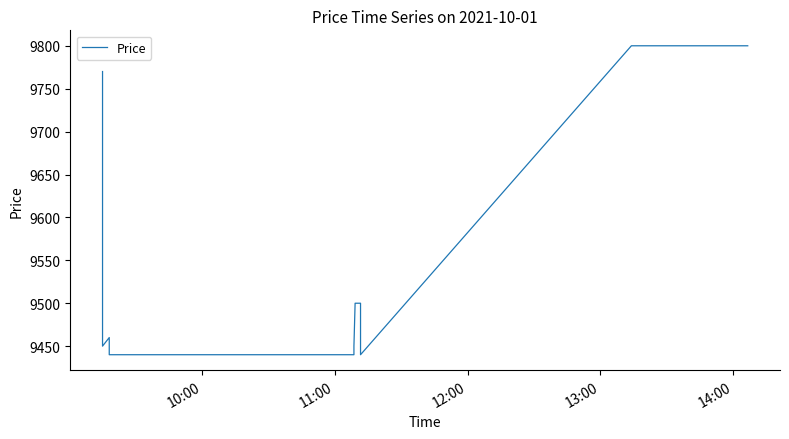

What is the maximum value shown in the chart?

9800